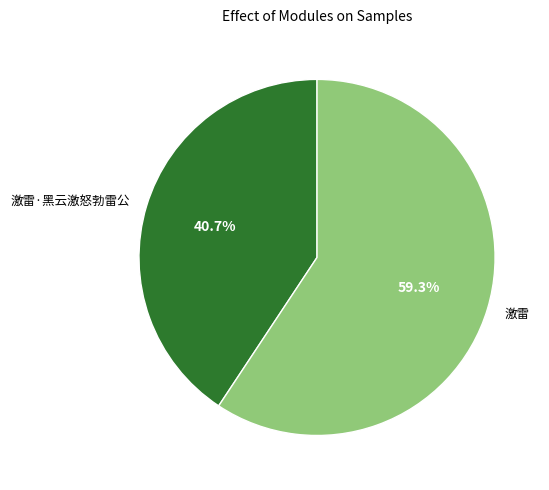

To the nearest percent, what percentage of the pie is 激雷·黑云激怒勃雷公?

41%